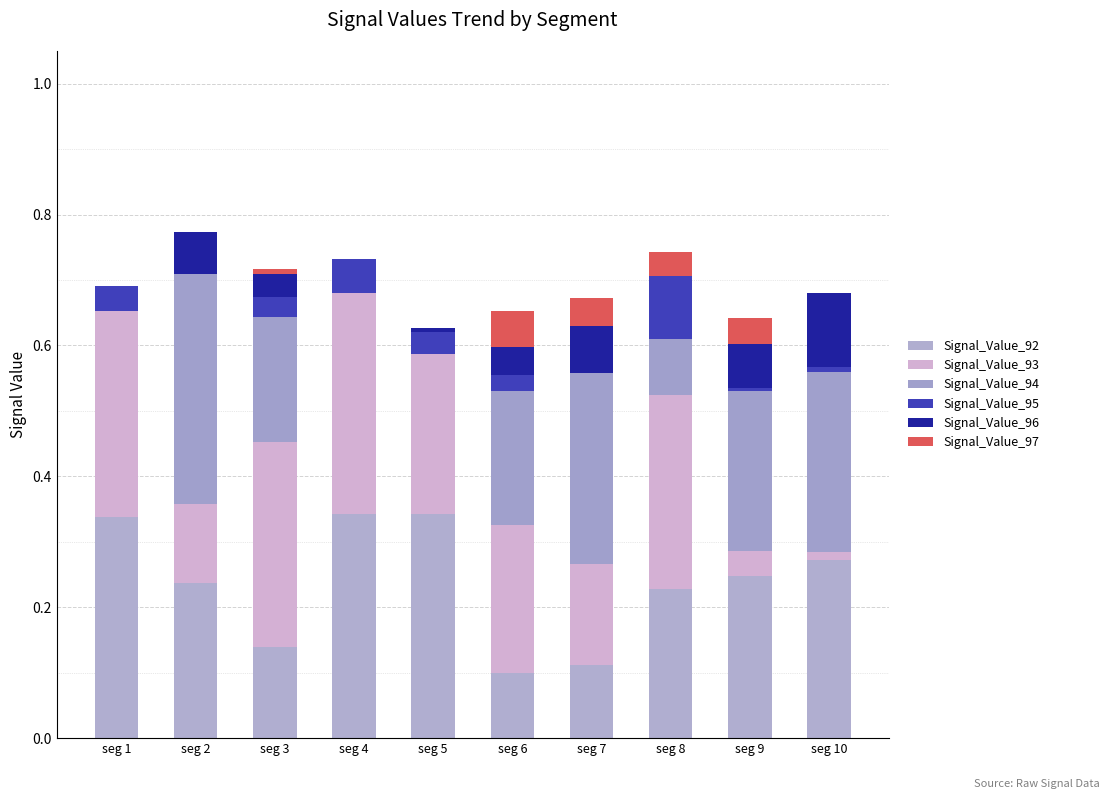

Are the bars grouped side by side (vs. stacked)?

No